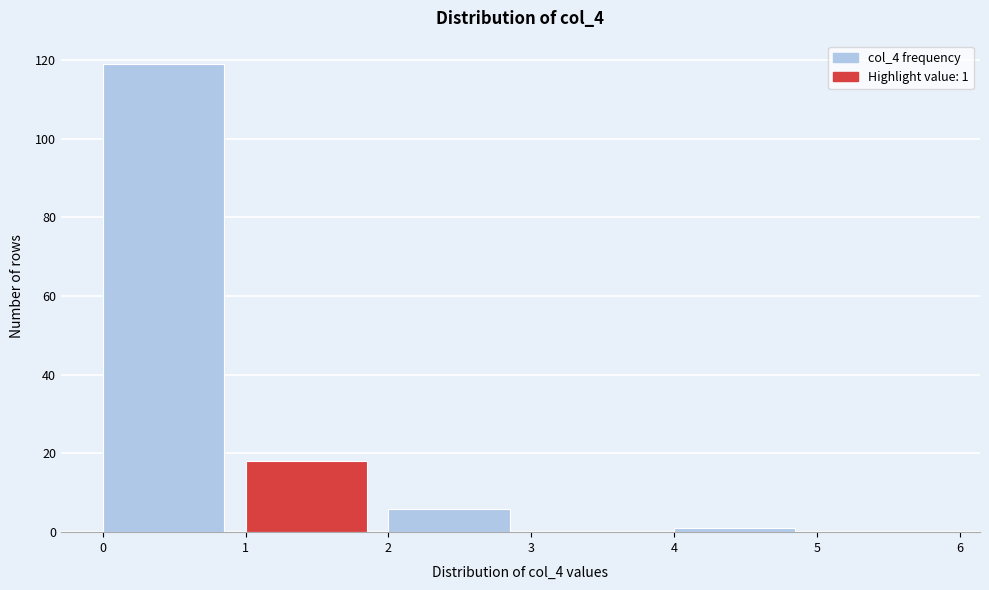

Over which range of the x-axis is the bar tallest?

0 to 1